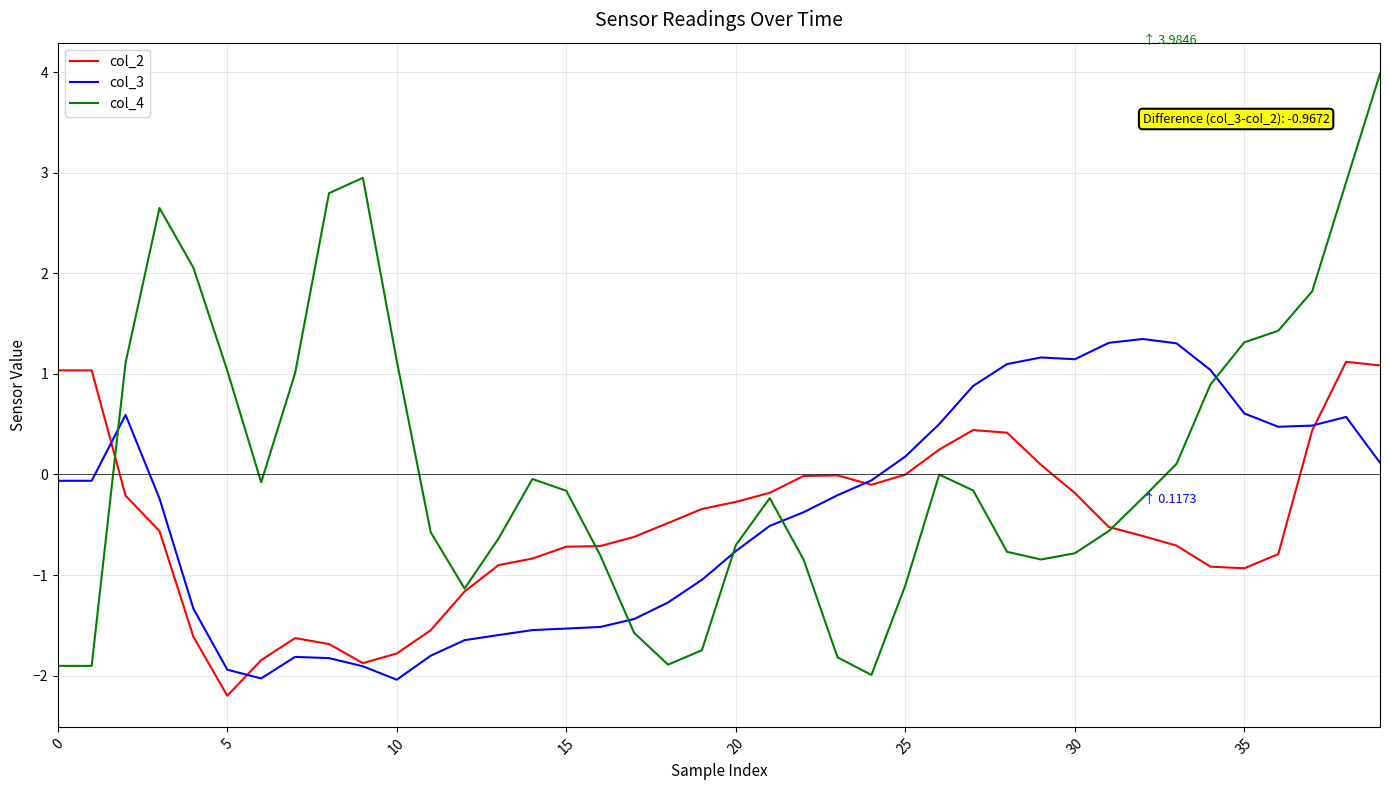

What is the difference between the maximum and minimum values in the col_3 series?

3.4